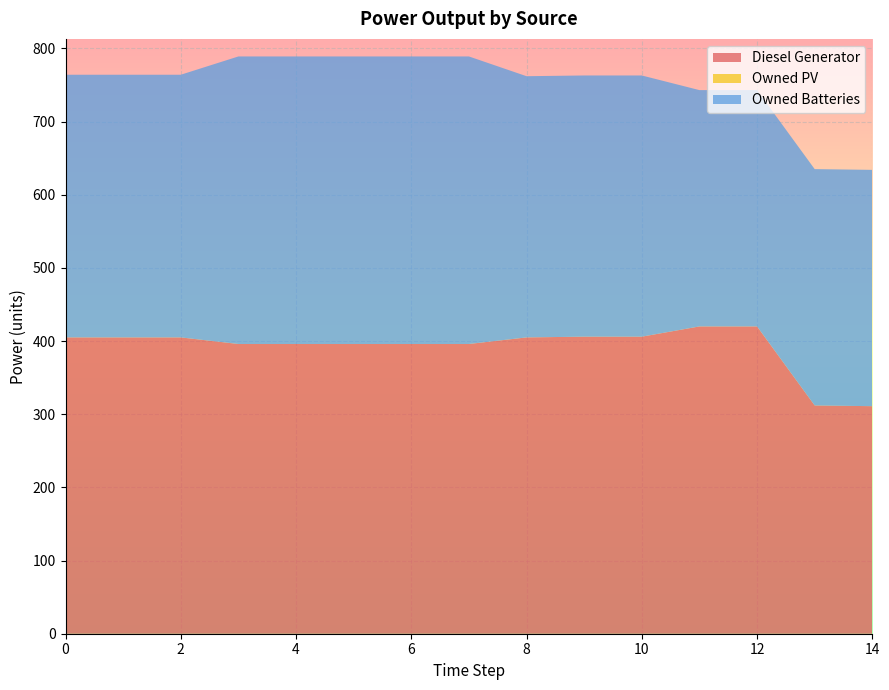

Reading left to right, list all the values displayed in this chart.

Diesel Generator: 405	405	405	396	396	396	396	396	405	406	406	420	420	312	311
Owned PV: 0	0	0	0	0	0	0	0	0	0	0	0	0	0	0
Owned Batteries: 359	359	359	393	393	393	393	393	357	357	357	323	323	323	323